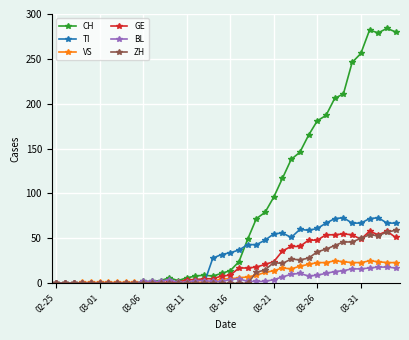

True or false: TI has more than 2 interior local peaks.

True